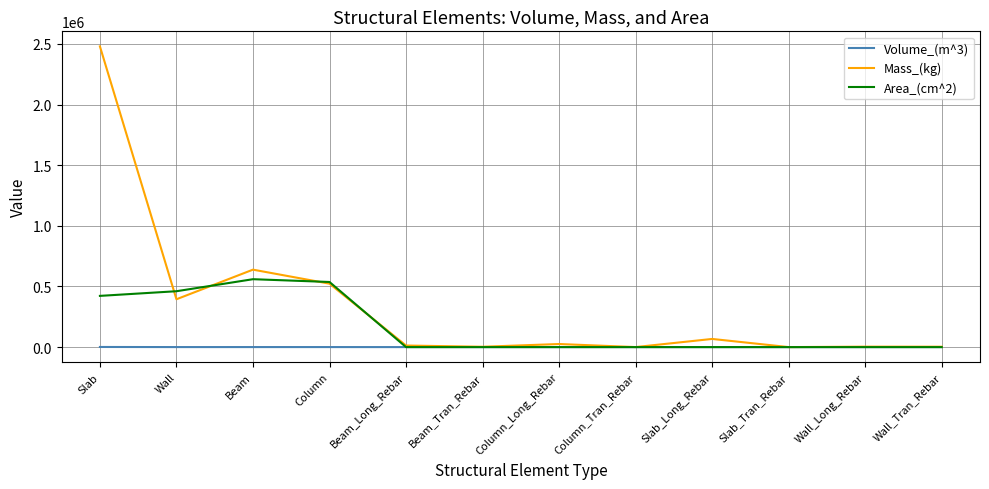

Which series changed the most between Beam and Column_Tran_Rebar?

Mass_(kg)